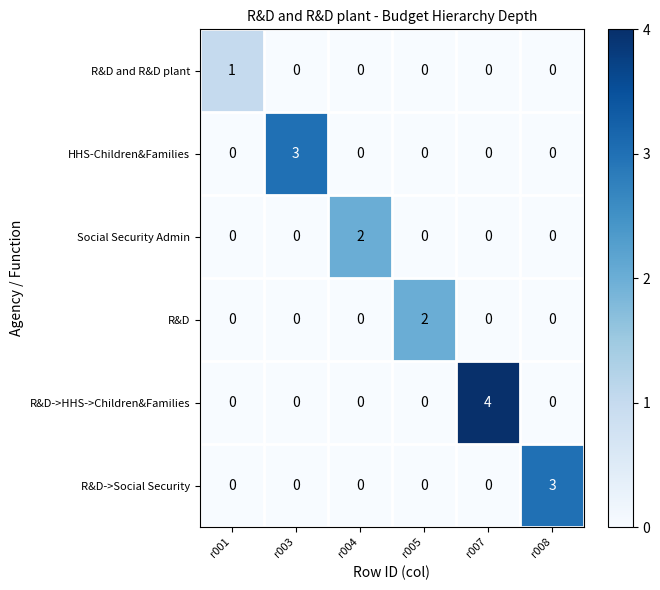

What is the total value across all series at r001?

1